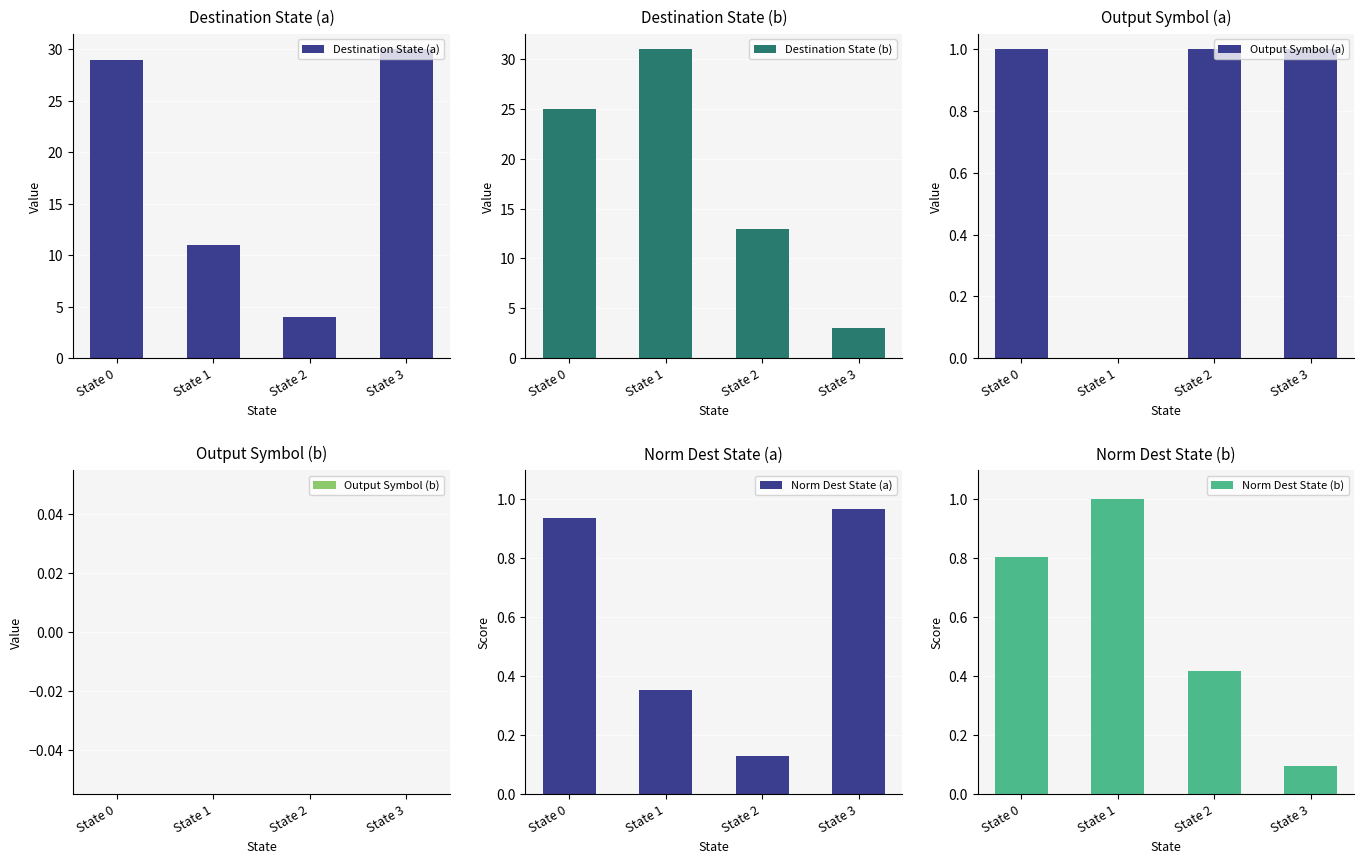

The value of Destination State (a) at State 3 is 30.0. True or false?

True